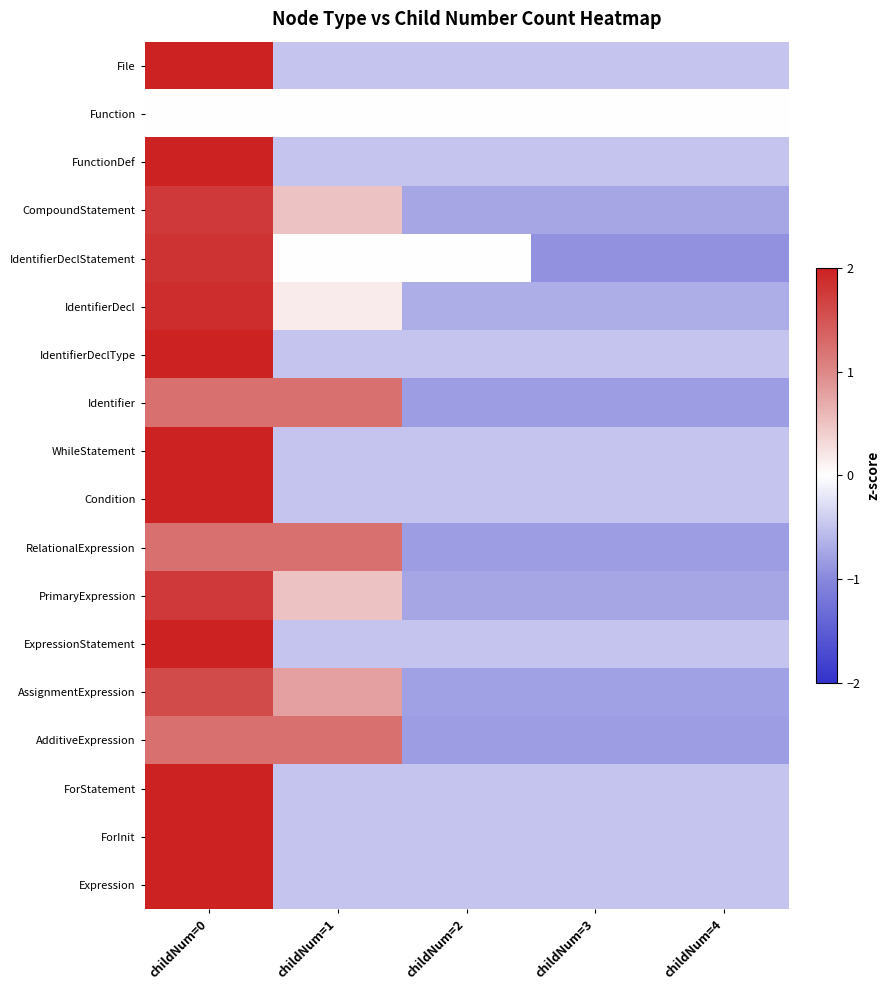

At how many categories does at least one series exceed 0?

2